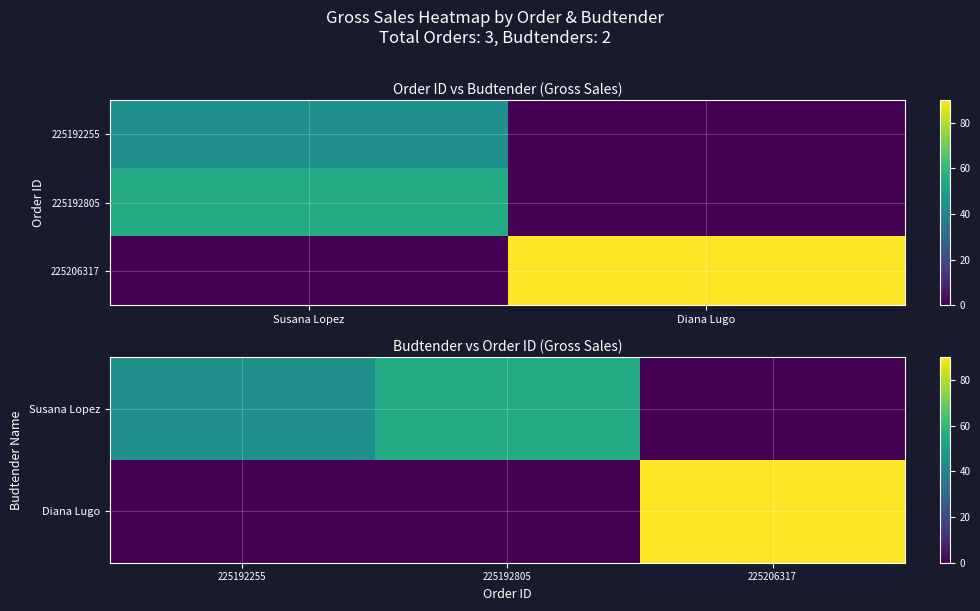

What is the sum of all 225192805 values?

55